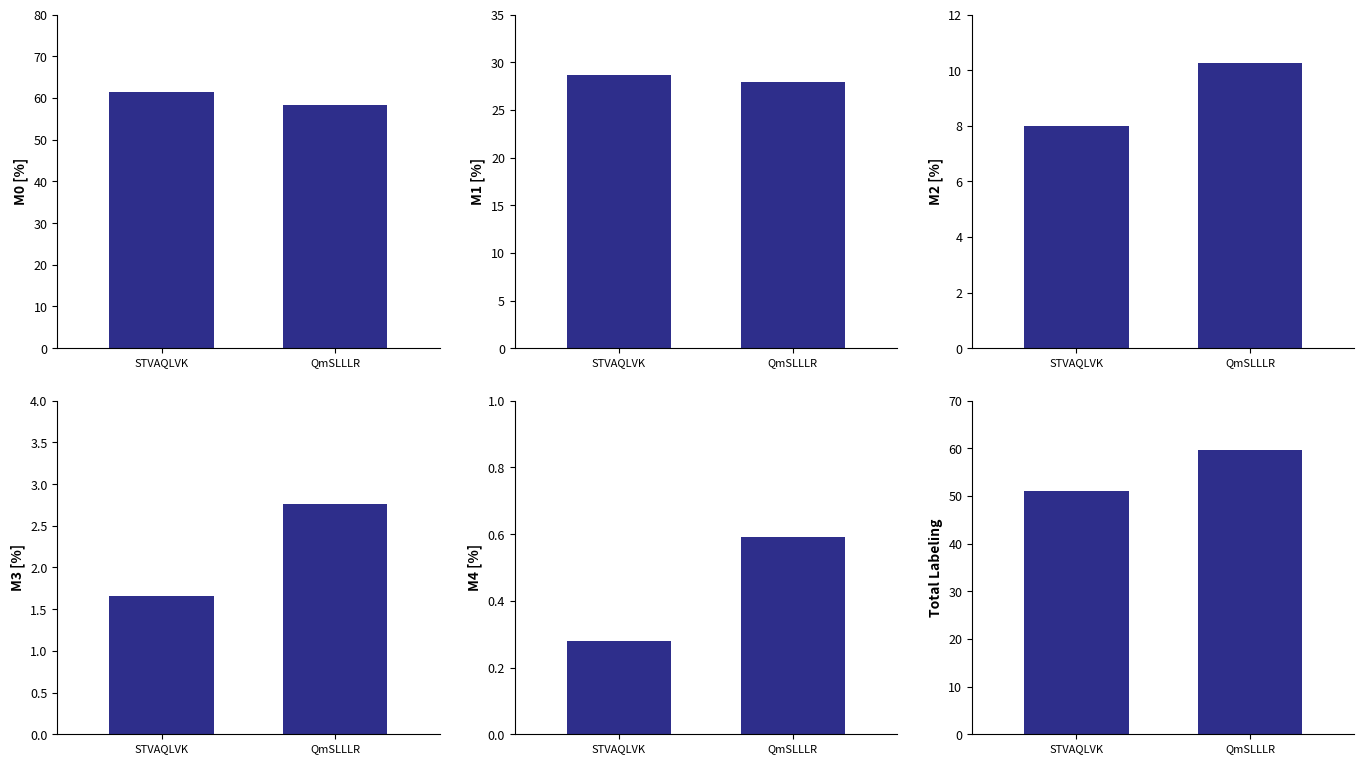

Reading left to right, extract all data points from this chart.

M0: 61.4	58.4
M1: 28.6	27.9
M2: 8.0	10.3
M3: 1.7	2.8
M4: 0.3	0.6
Total Labeling: 50.9	59.6